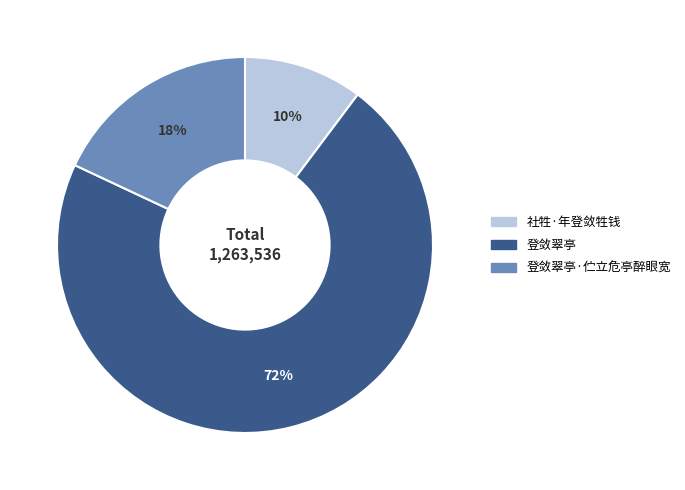

Approximately how many times larger is the value at 登敛翠亭·伫立危亭醉眼宽 compared to 社牲·年登敛牲钱?

1.8